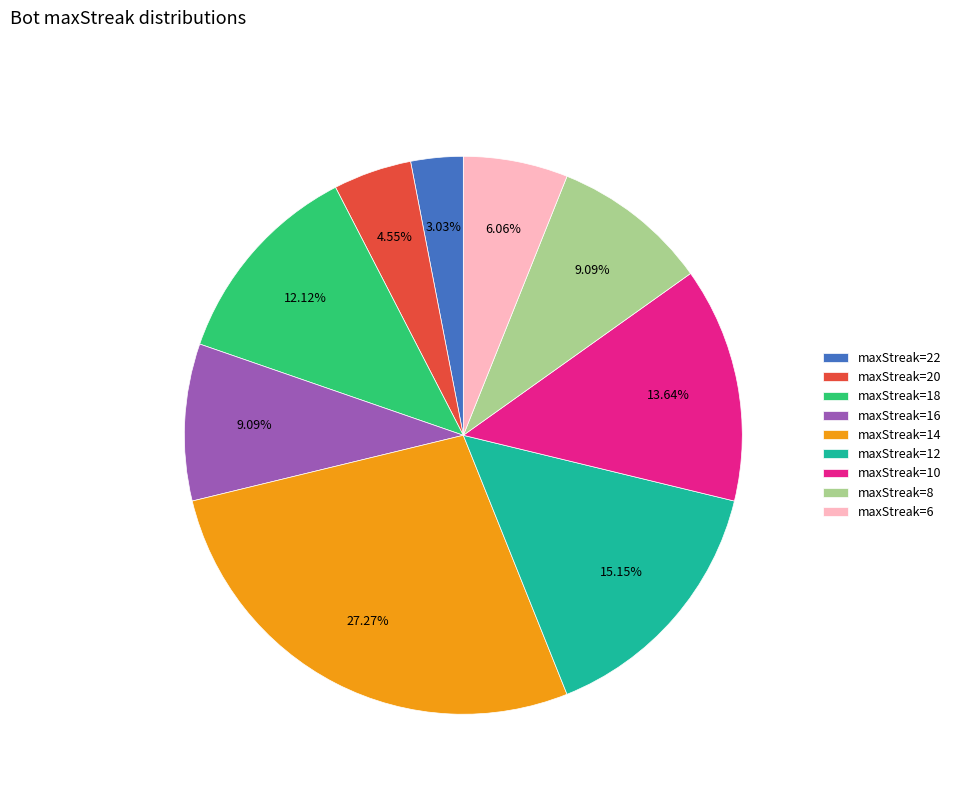

Which category has the biggest portion of the pie?

maxStreak=14